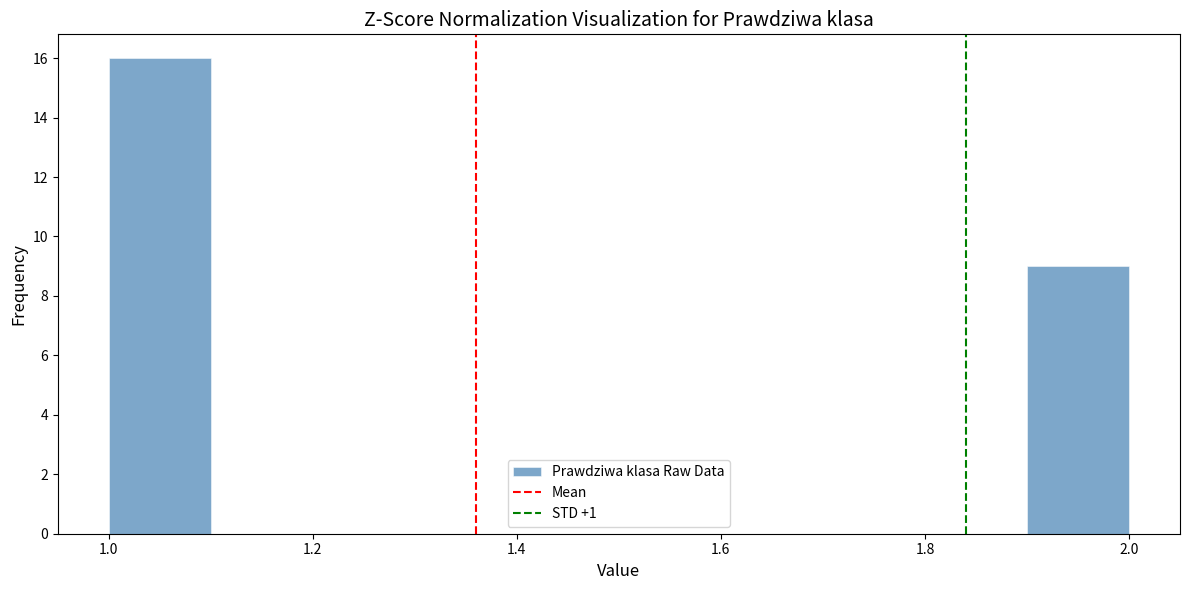

Reading left to right, transcribe this chart: for each bar, give the range it covers on the x-axis and its height. The values are not printed on the chart, so give them approximately, as read against the axis.

1.0 to 1.1: 16
1.1 to 1.2: 0
1.2 to 1.3: 0
1.3 to 1.4: 0
1.4 to 1.5: 0
1.5 to 1.6: 0
1.6 to 1.7: 0
1.7 to 1.8: 0
1.8 to 1.9: 0
1.9 to 2.0: 9